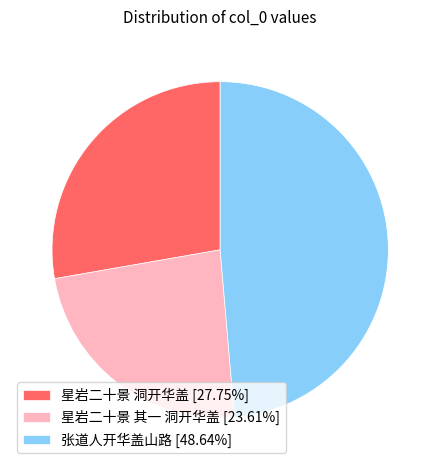

Count the number of slices in the pie.

3